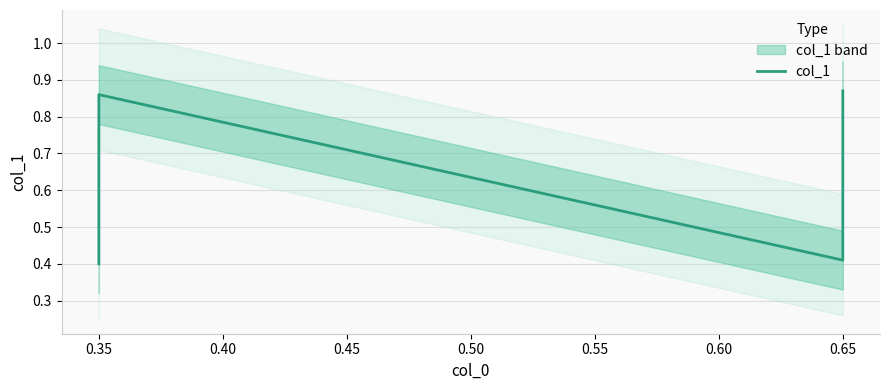

What is the minimum value shown in the chart?

0.4